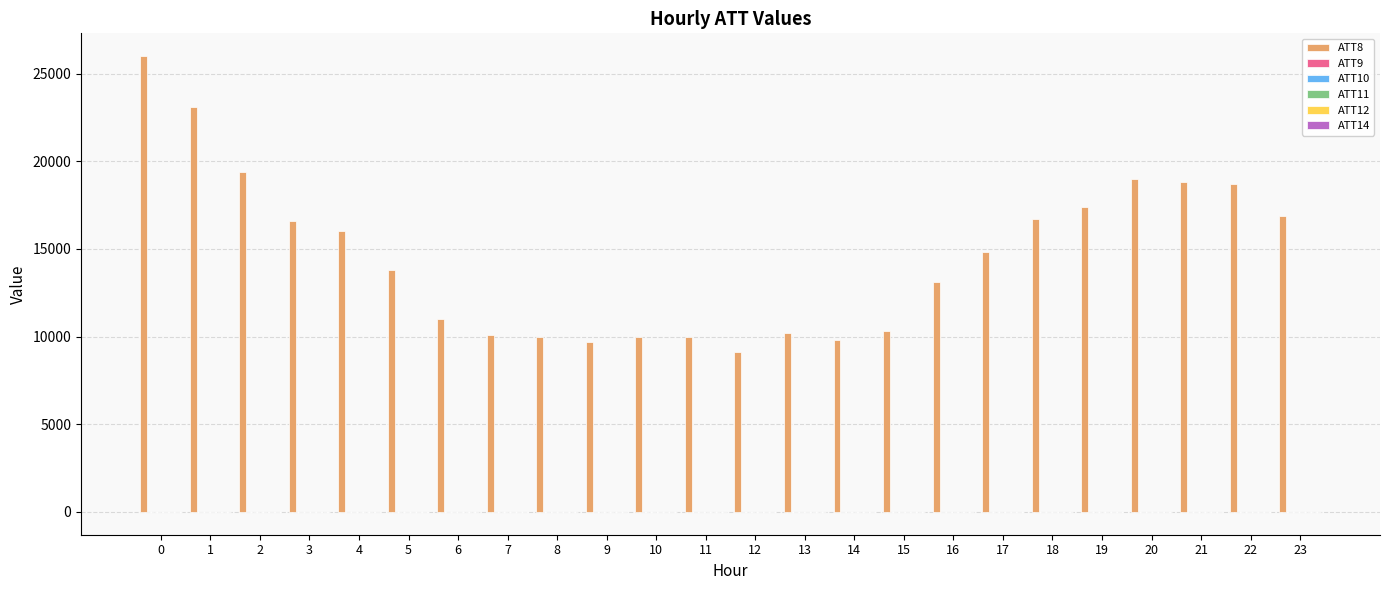

What is the highest value of the ATT8 series?

26000.0